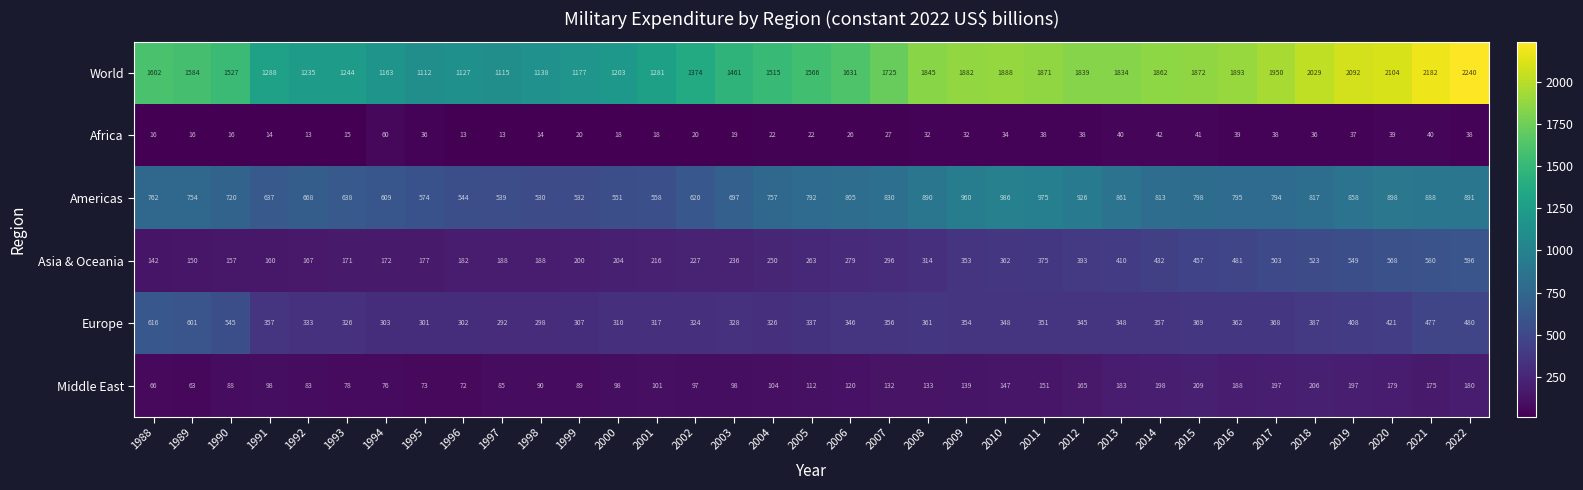

Rank the series at 2016 from lowest to highest value.

Africa, Middle East, Europe, Asia & Oceania, Americas, World